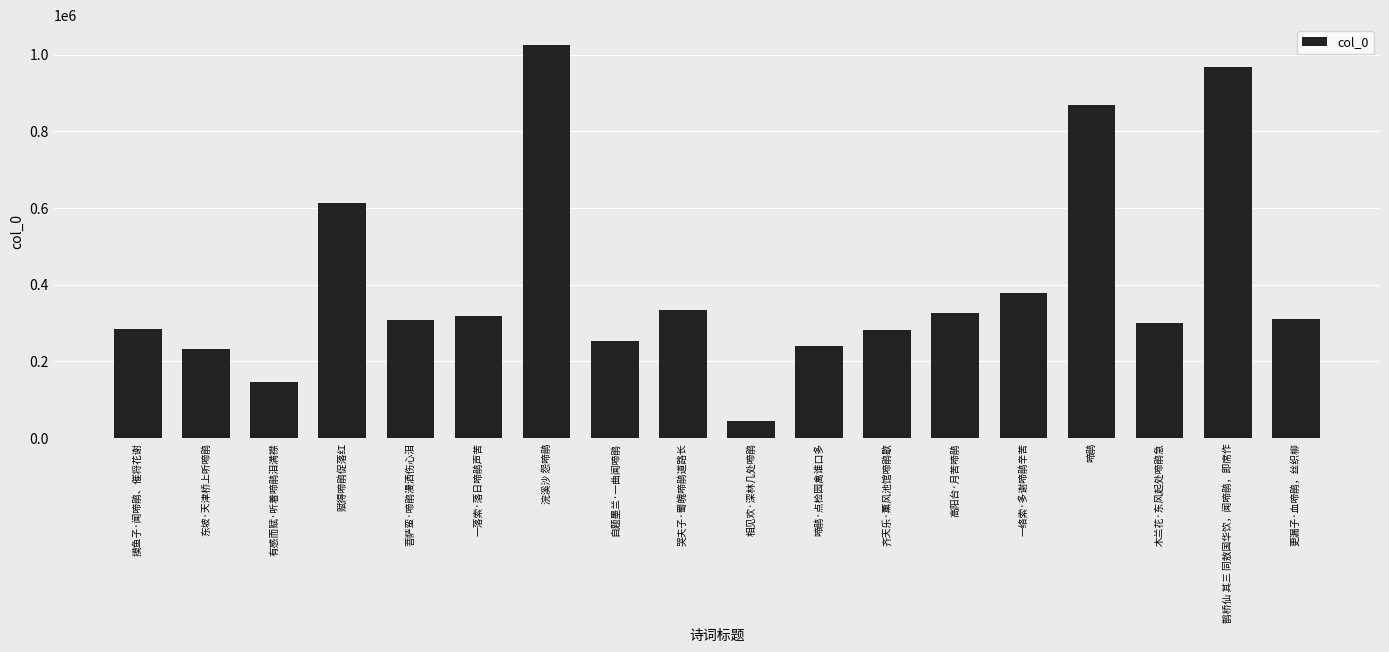

At which category does the chart reach its peak across all series?

浣溪沙 怨啼鹃